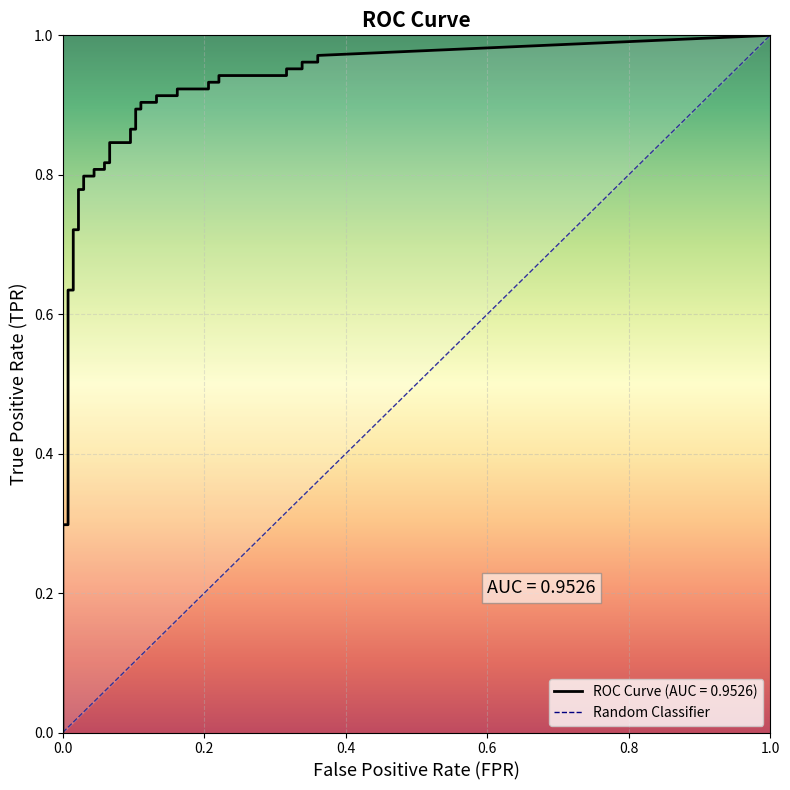

What is the value of the tpr point at the 28th from the left?

0.9